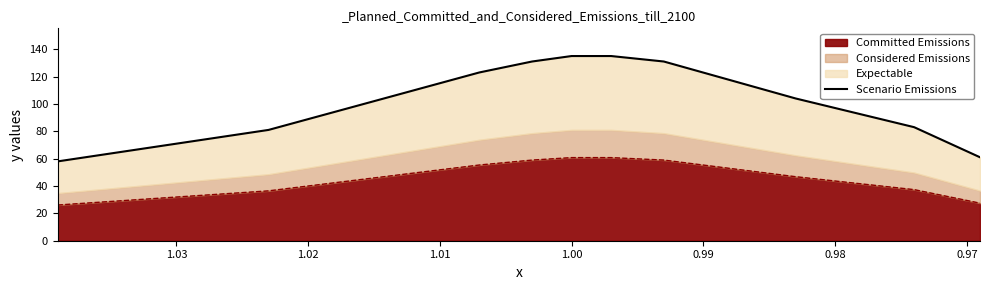

Reading right to left, what are all the values shown in this chart?

61	83	104	131	135	135	131	123	81	58